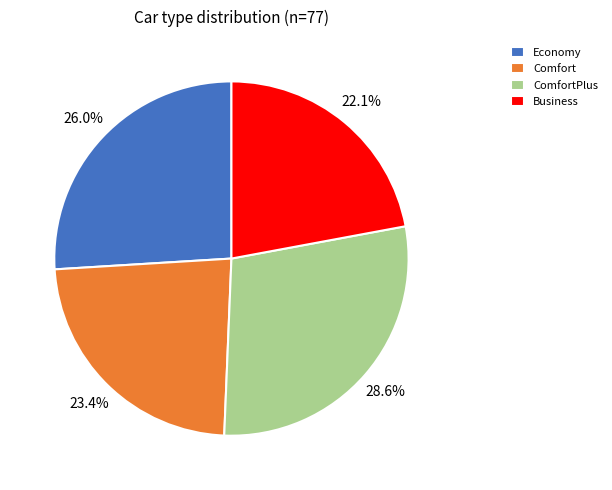

What is the ratio of the value at Business to the value at Comfort?

0.9